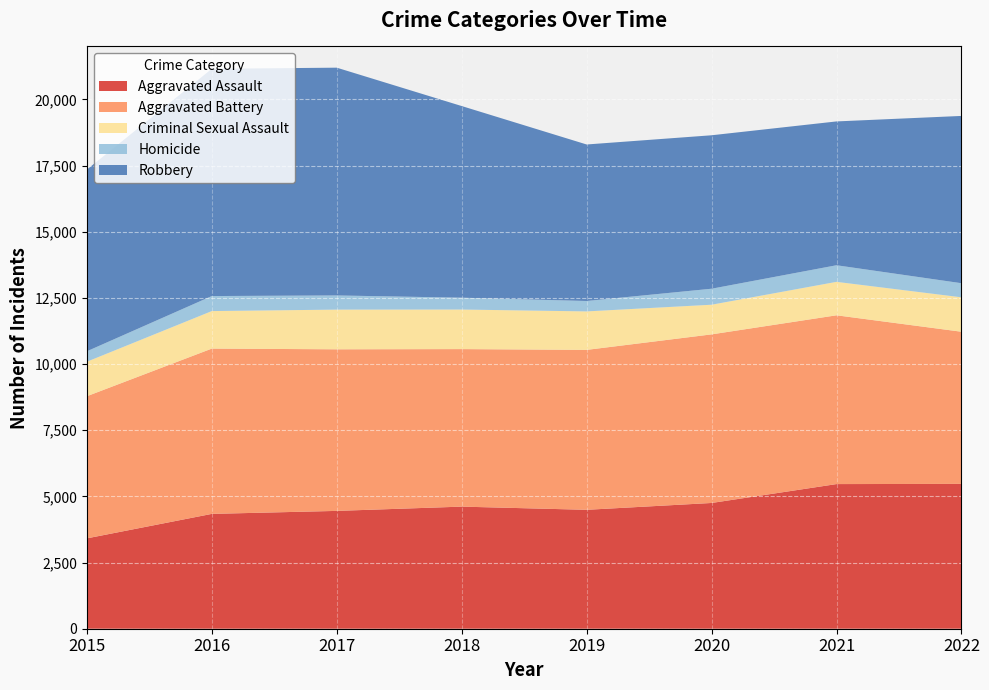

Reading left to right, list all the values displayed in this chart.

Aggravated Assault: 3414	4339	4452	4613	4493	4751	5465	5472
Aggravated Battery: 5371	6245	6105	5952	6042	6370	6377	5749
Criminal Sexual Assault: 1304	1418	1500	1495	1454	1121	1264	1301
Homicide: 394	567	535	447	393	604	627	532
Robbery: 6866	8587	8606	7241	5914	5798	5434	6321